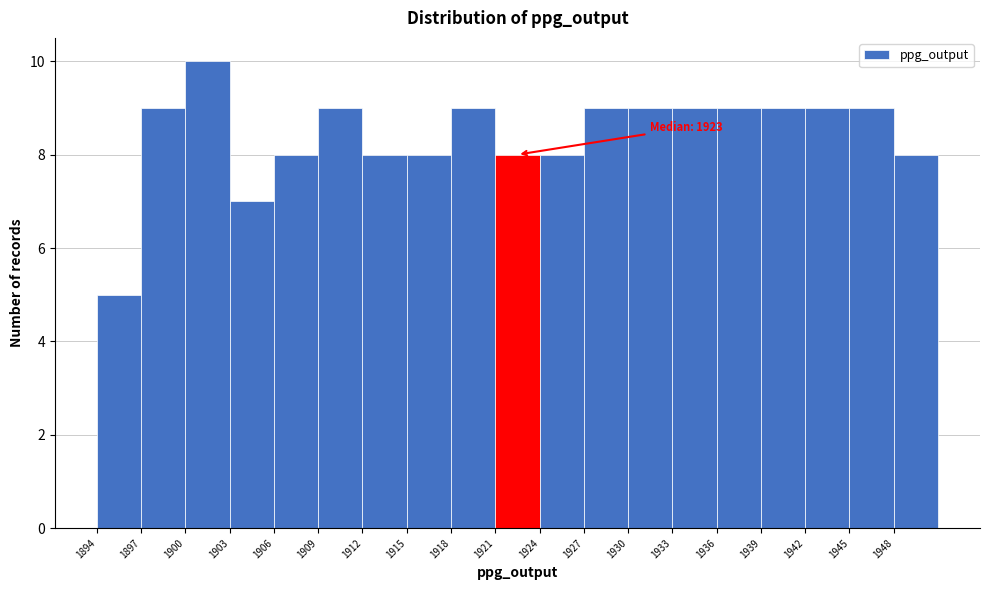

Which range on the x-axis has the tallest bar?

1900 to 1903